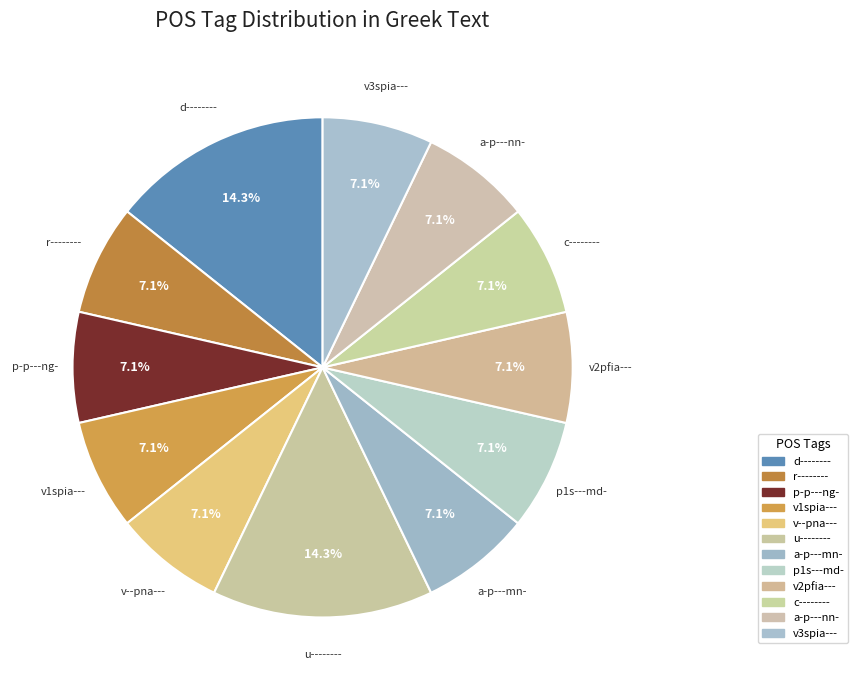

Rank the categories by value from highest to lowest.

d--------, u--------, r--------, p-p---ng-, v1spia---, v--pna---, a-p---mn-, p1s---md-, v2pfia---, c--------, a-p---nn-, v3spia---